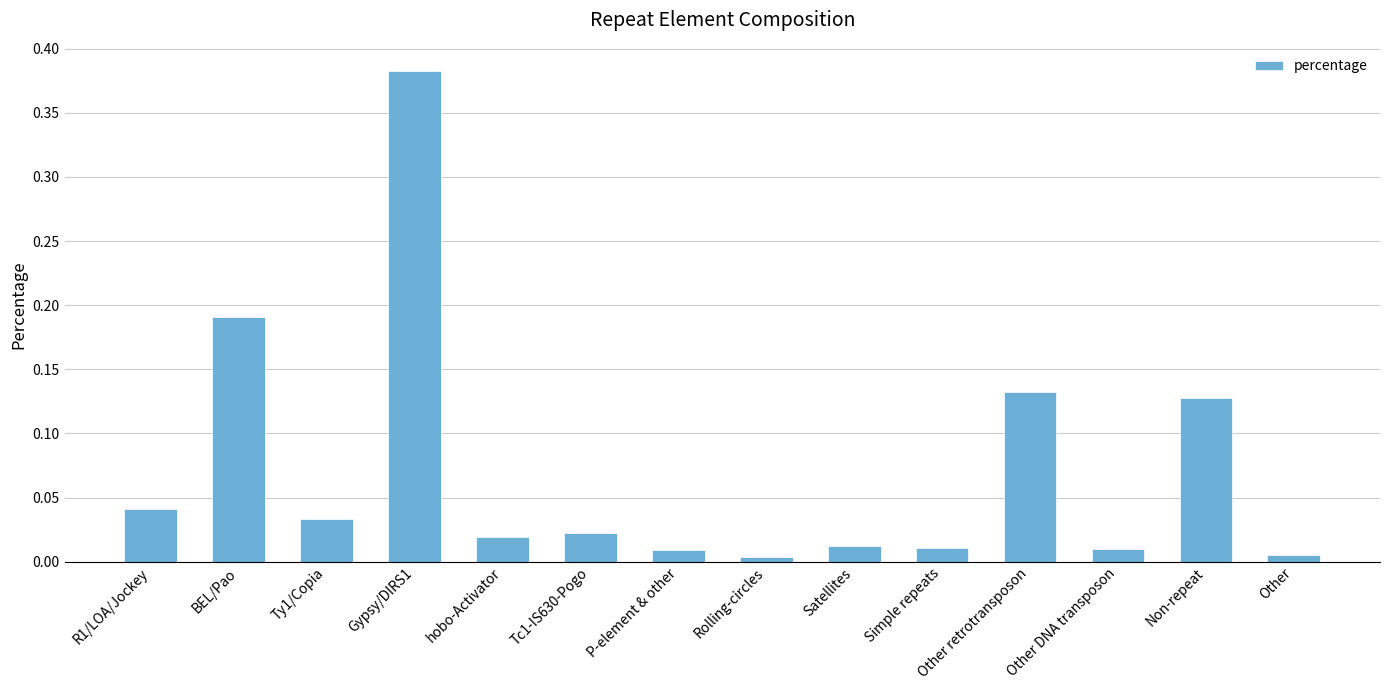

Is it true that the value at Simple repeats is 0.0?

True